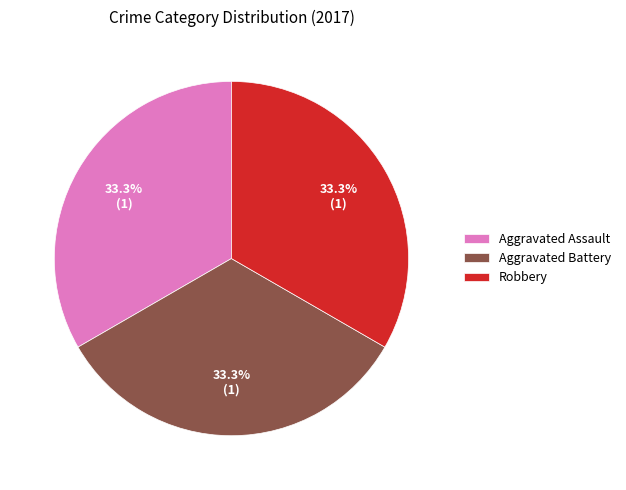

What is the ratio of the value at Robbery to the value at Aggravated Assault?

1.0